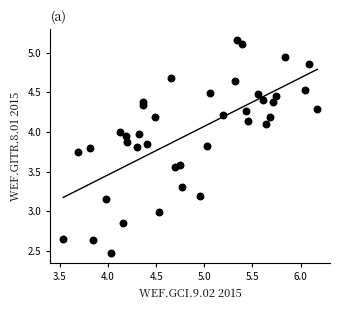

What is the range of Y values (max minus min)?

2.7